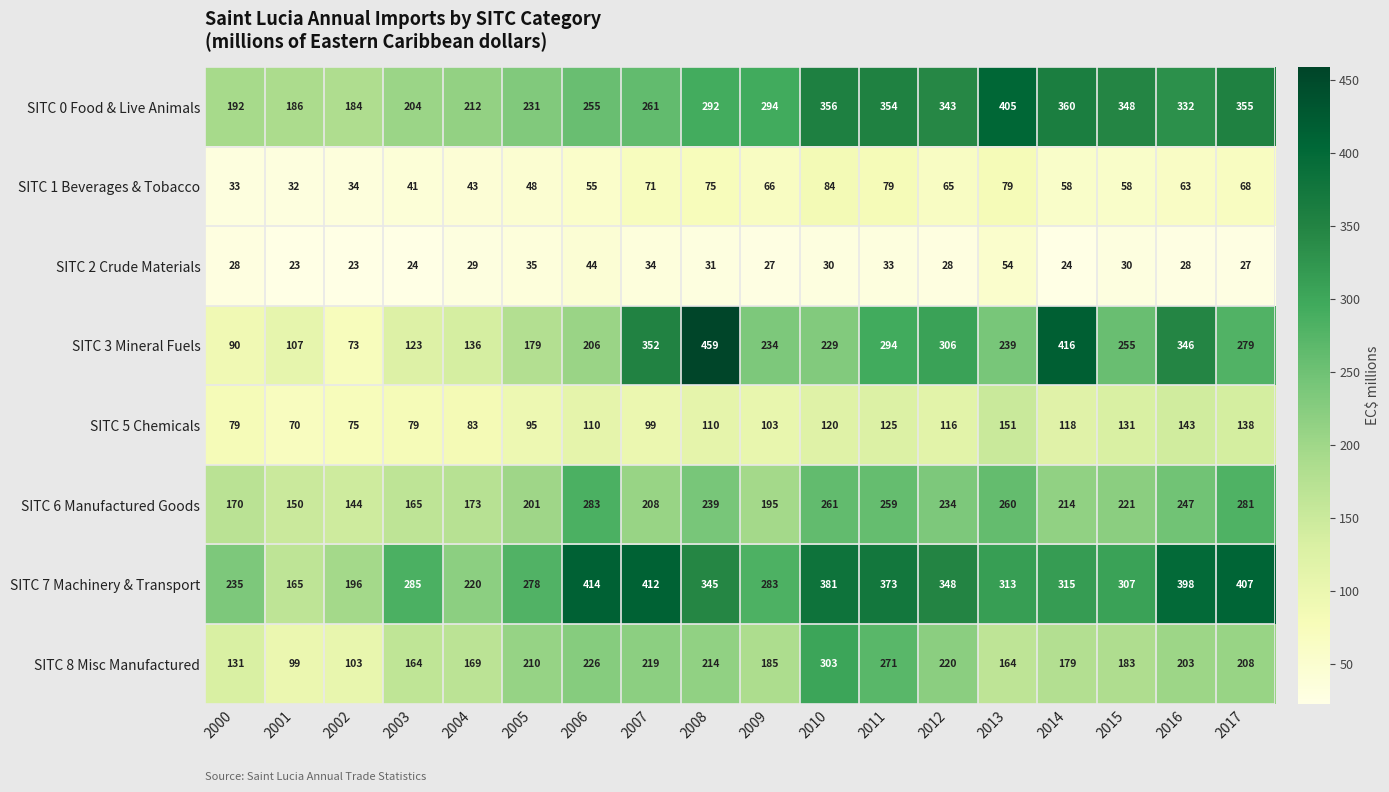

What is the difference between the maximum and minimum values in the SITC 6 Manufactured Goods series?

139